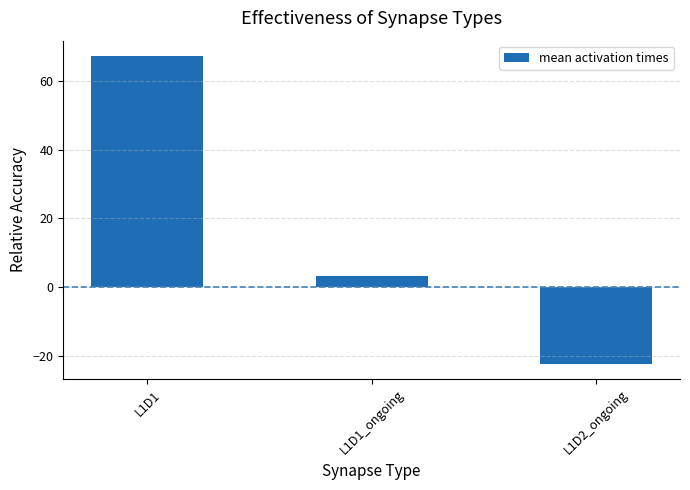

What position from the left is L1D1_ongoing?

2